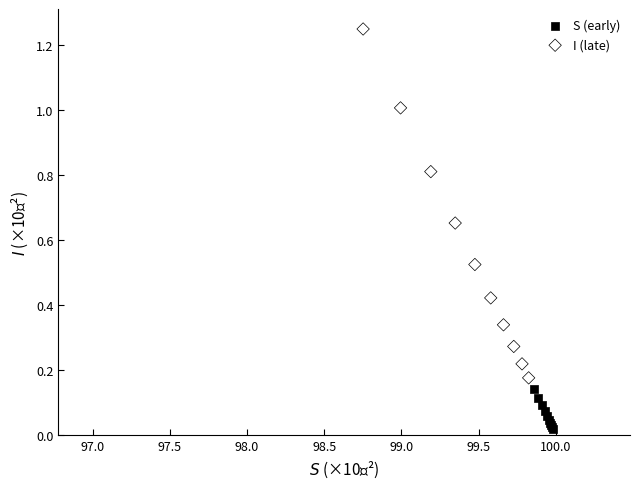

Which series has the largest Y range (max minus min)?

I (late)